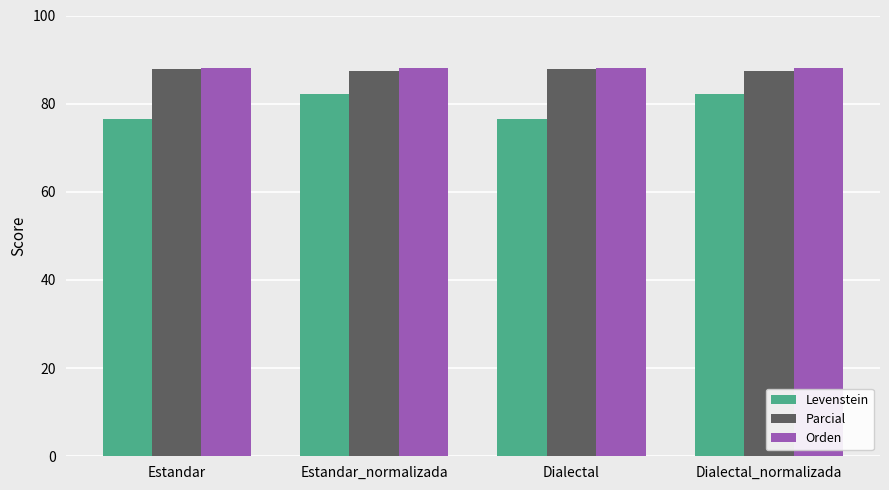

What position from the left is Estandar_normalizada?

2